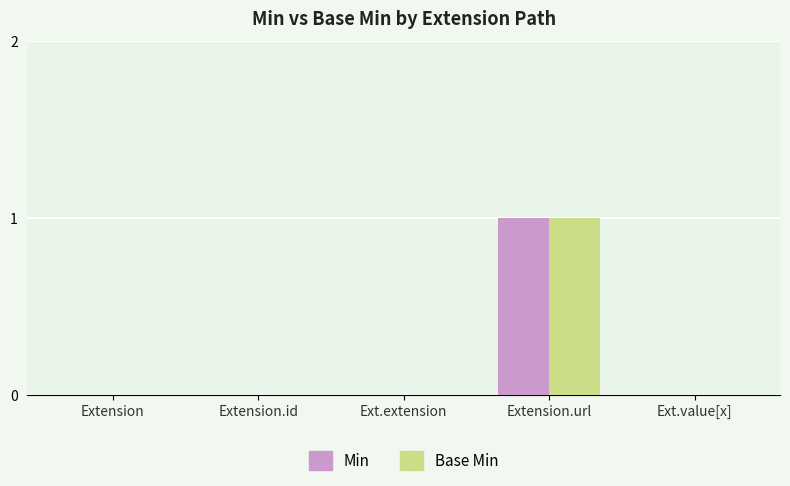

At which category is the sum across all series the highest?

Extension.url